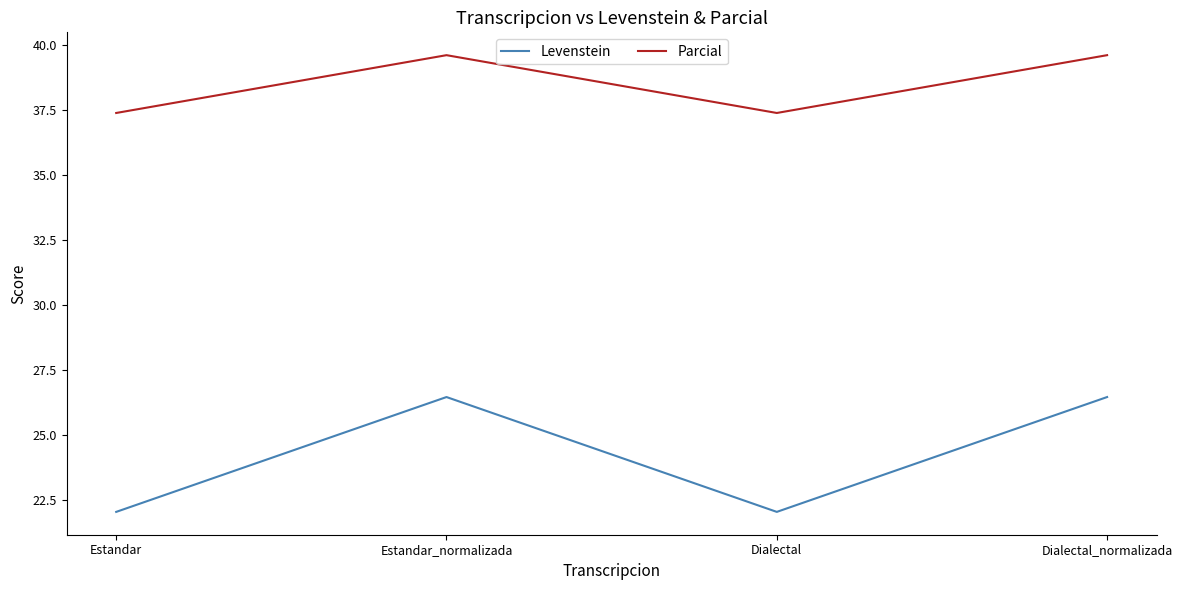

What is the sum of all Levenstein values?

97.1